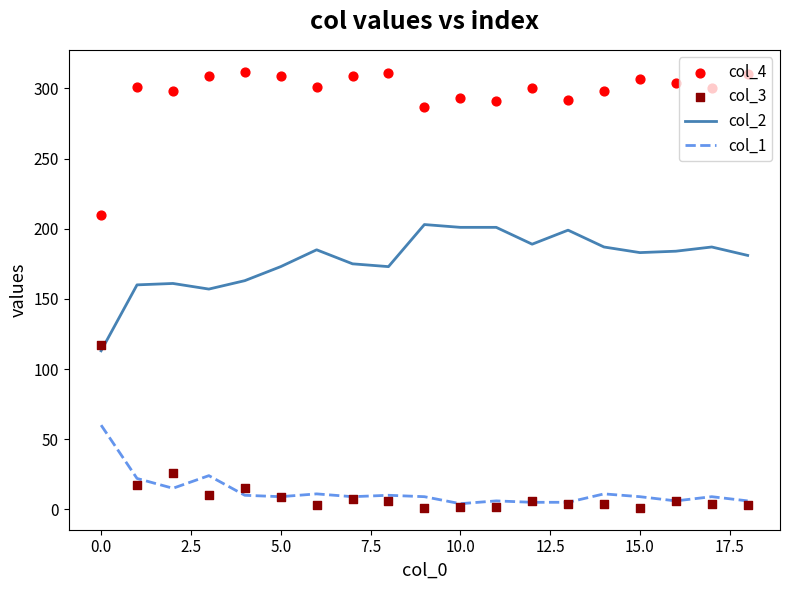

What are all the series names shown in the legend?

col_2, col_1, col_4, col_3